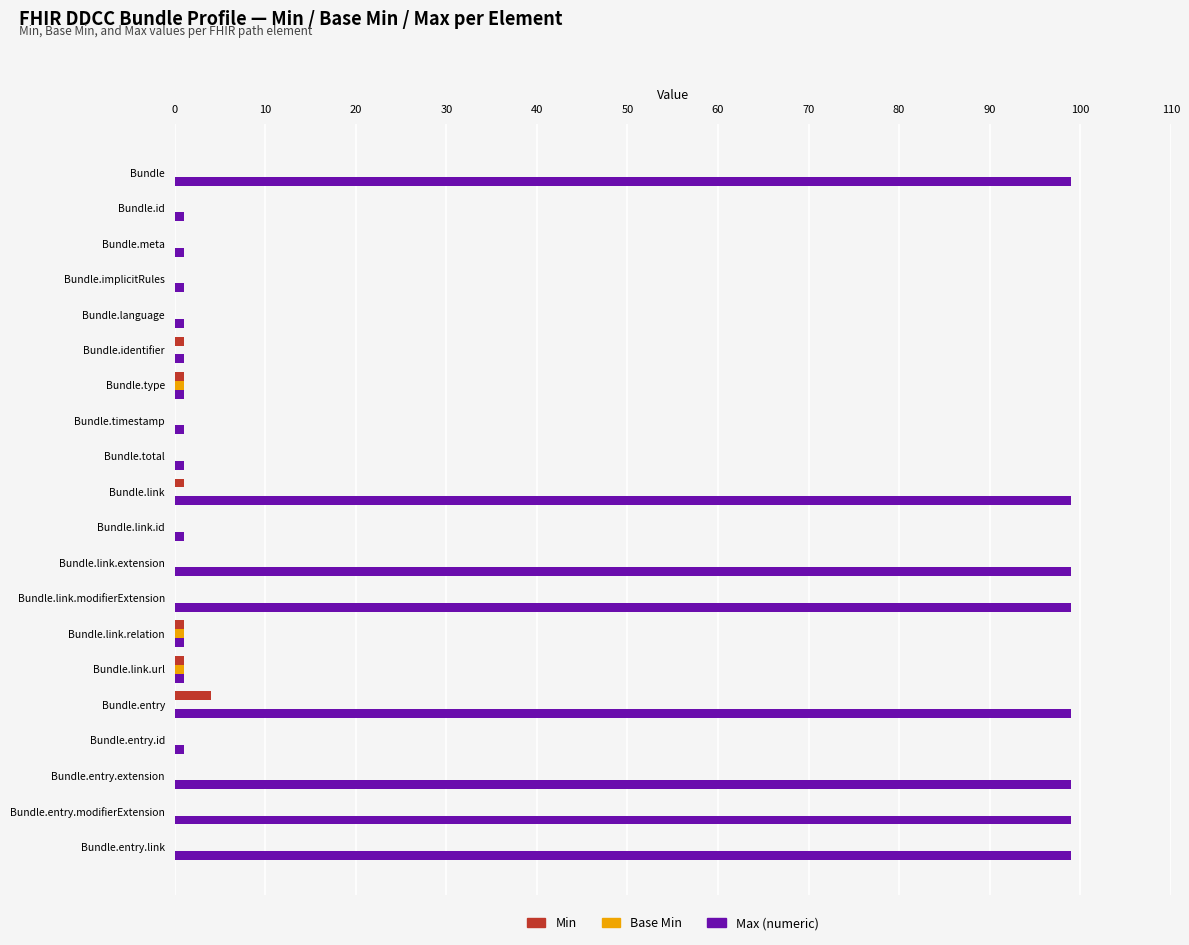

True or false: Min has a value of 0 at Bundle.entry.extension.

True